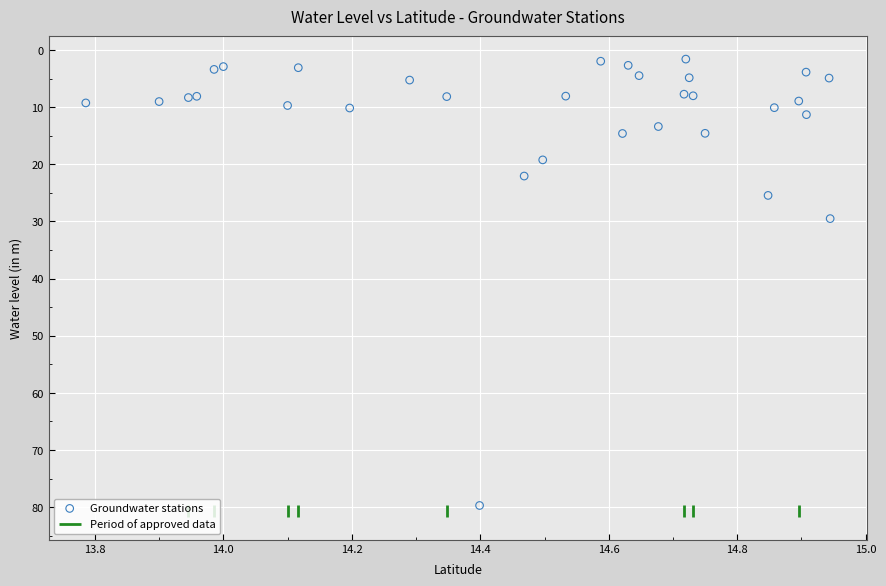

What is the range of Y values (max minus min)?

78.1